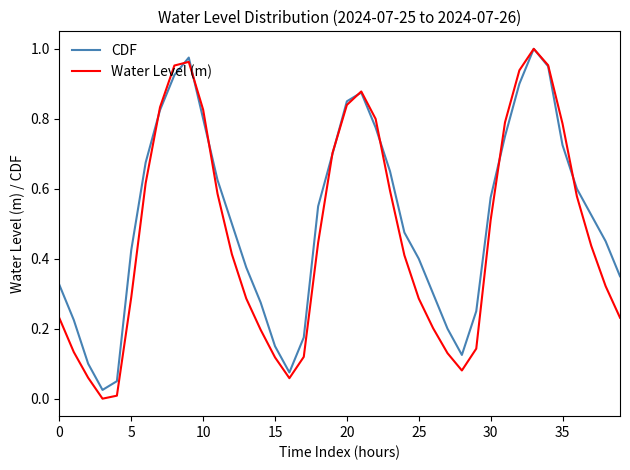

Which series has the widest spread of values?

Water Level (m)